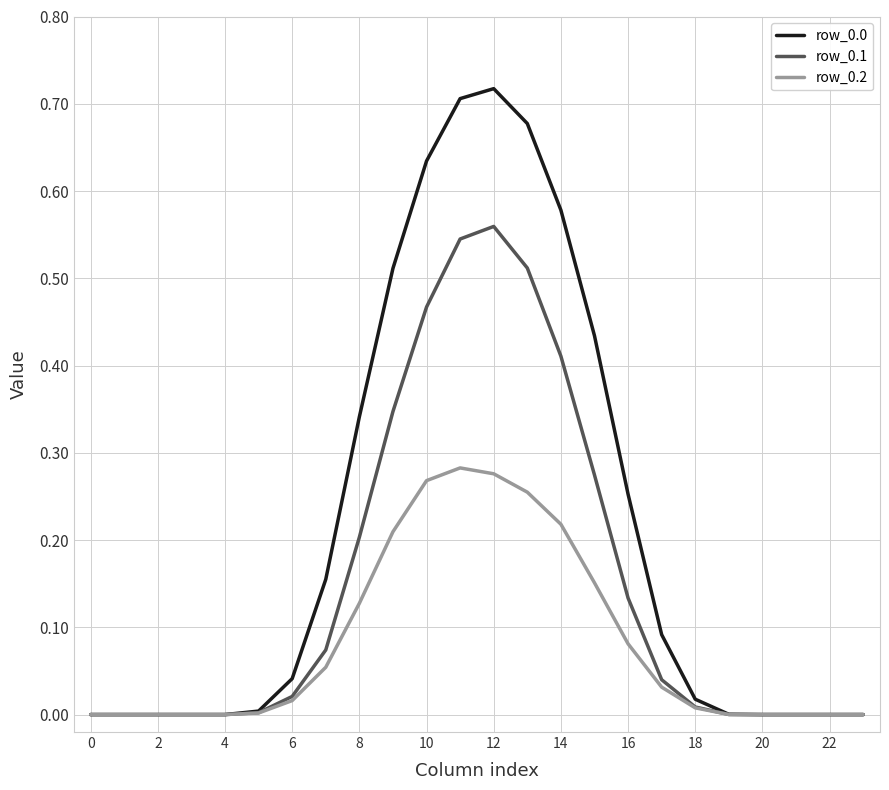

Is this an area chart (filled region under the line)?

No